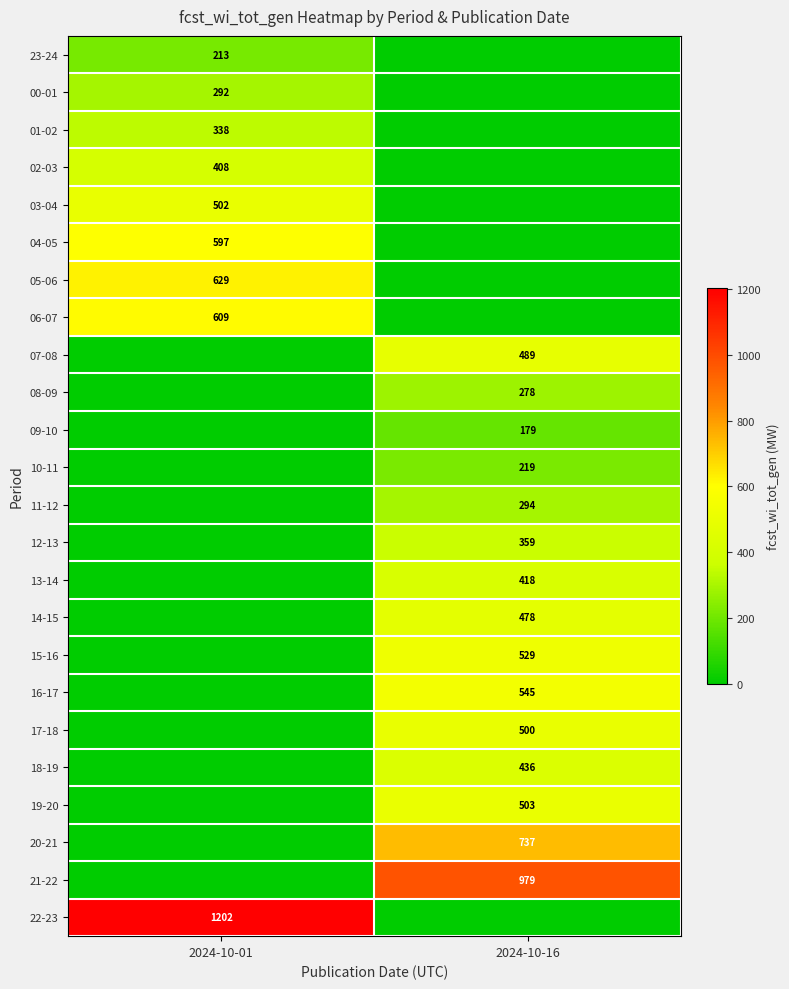

What is the total value across all series at 2024-10-01?

4790